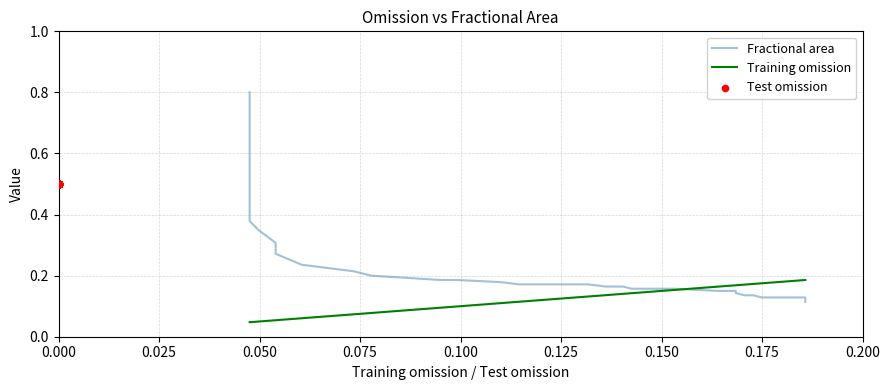

Which series reaches the minimum Y coordinate?

Training omission